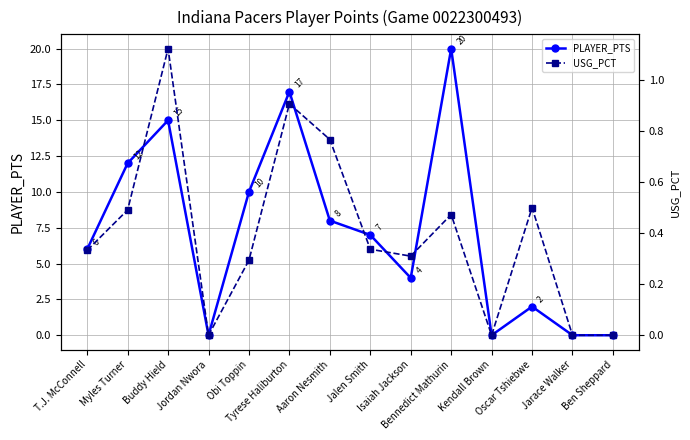

Which category has the lowest value across all series?

Jordan Nwora